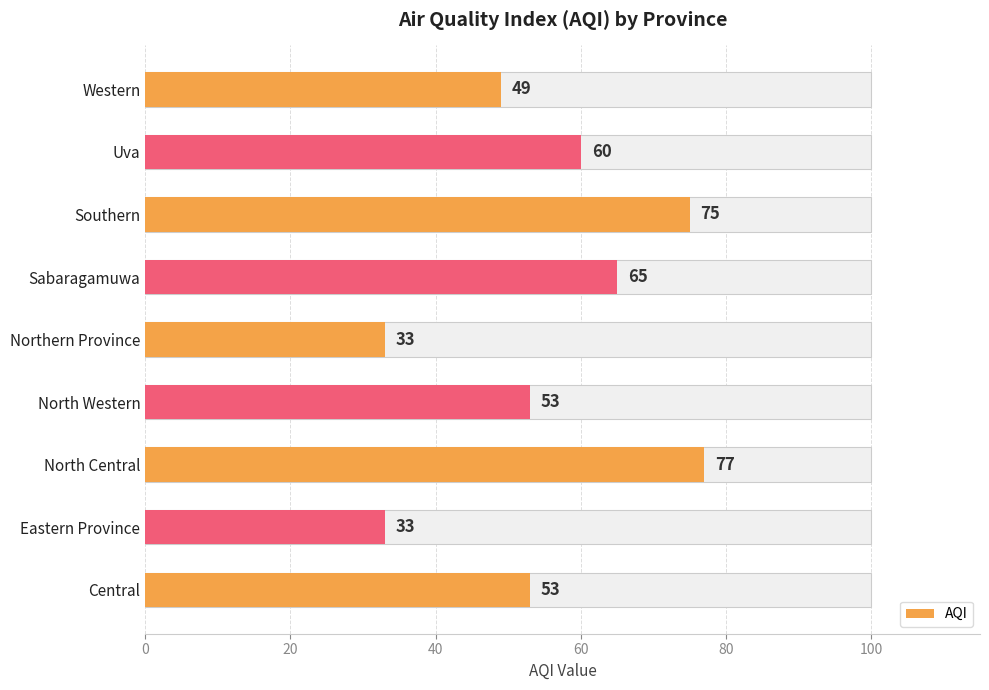

Reading right to left, transcribe all the data shown in this chart.

49	60	75	65	33	53	77	33	53